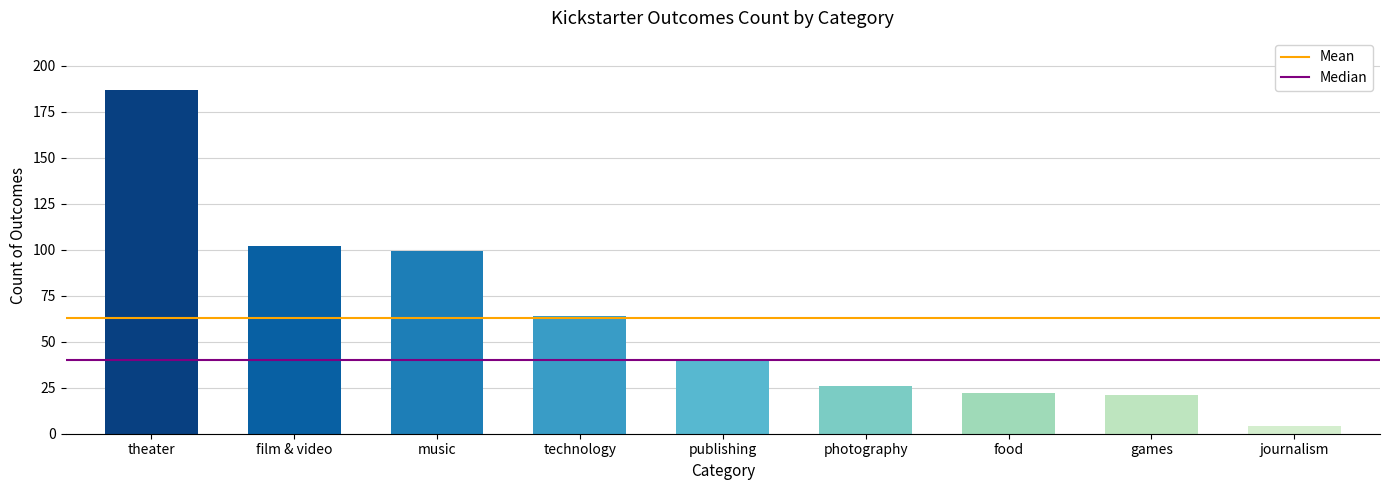

What is the ratio of the value at theater to the value at food?

8.5